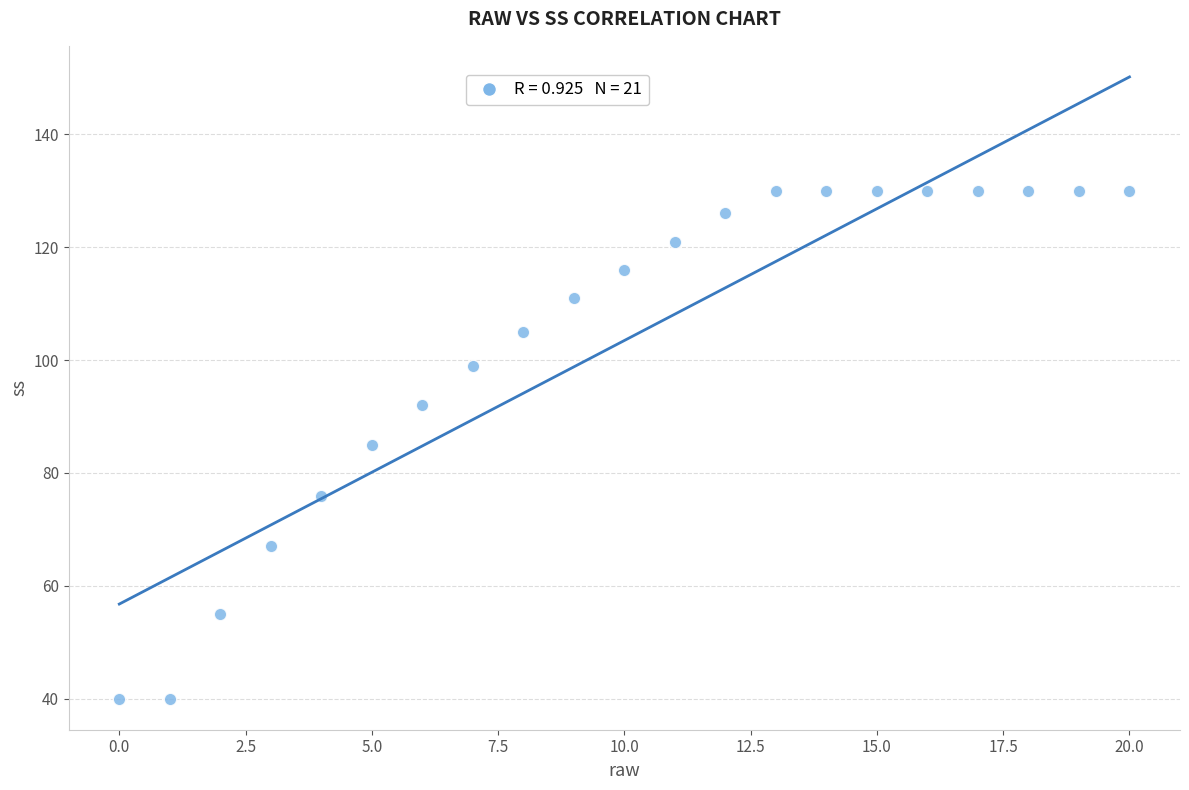

What is the range of Y values (max minus min)?

90